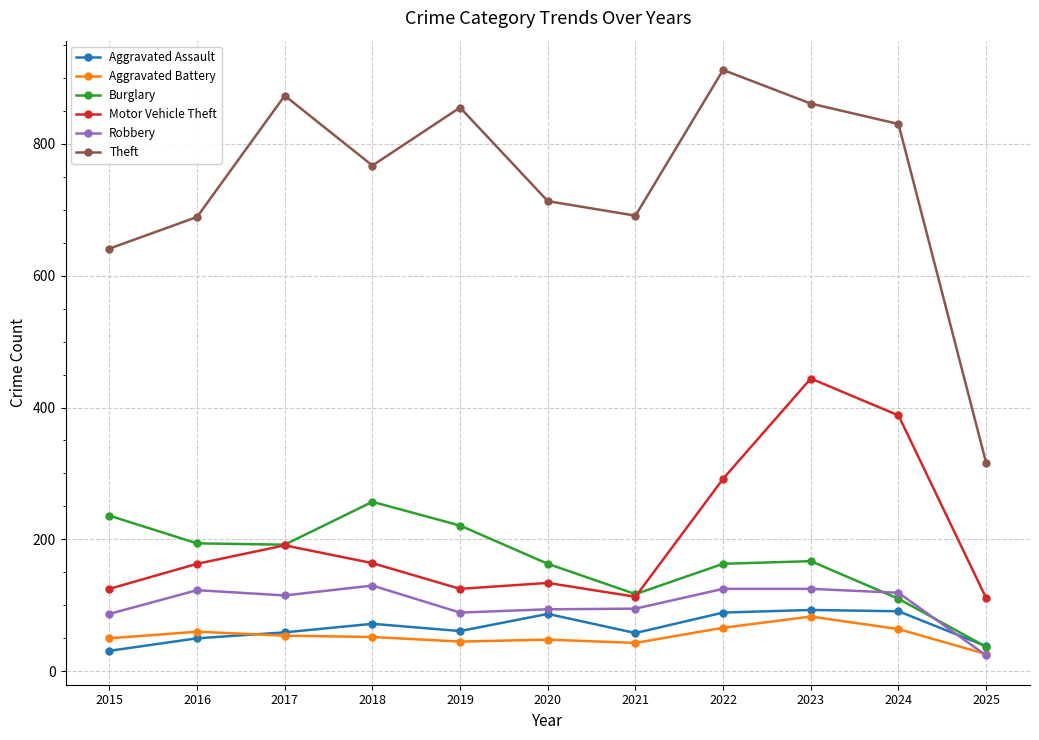

True or false: Aggravated Battery has a value of 32 at 2024.

False